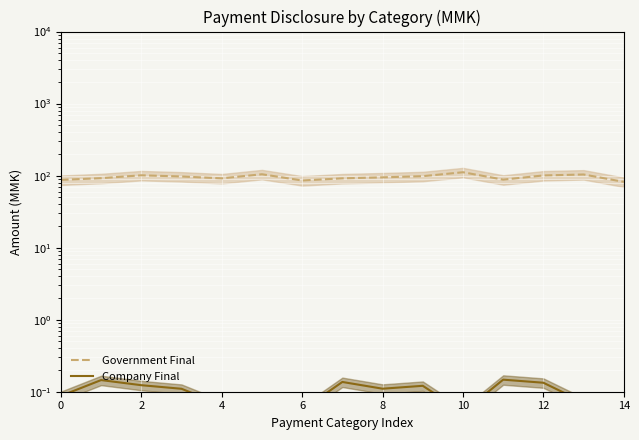

Rank the series by their maximum value, from highest to lowest.

Government Final, Company Final